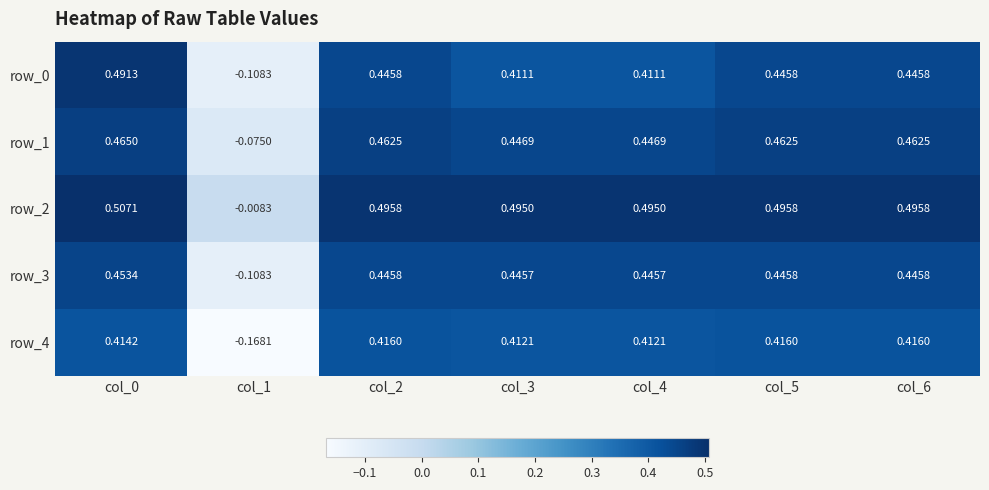

Is the value of row_0 at col_0 greater than the value of row_4 at col_4?

Yes